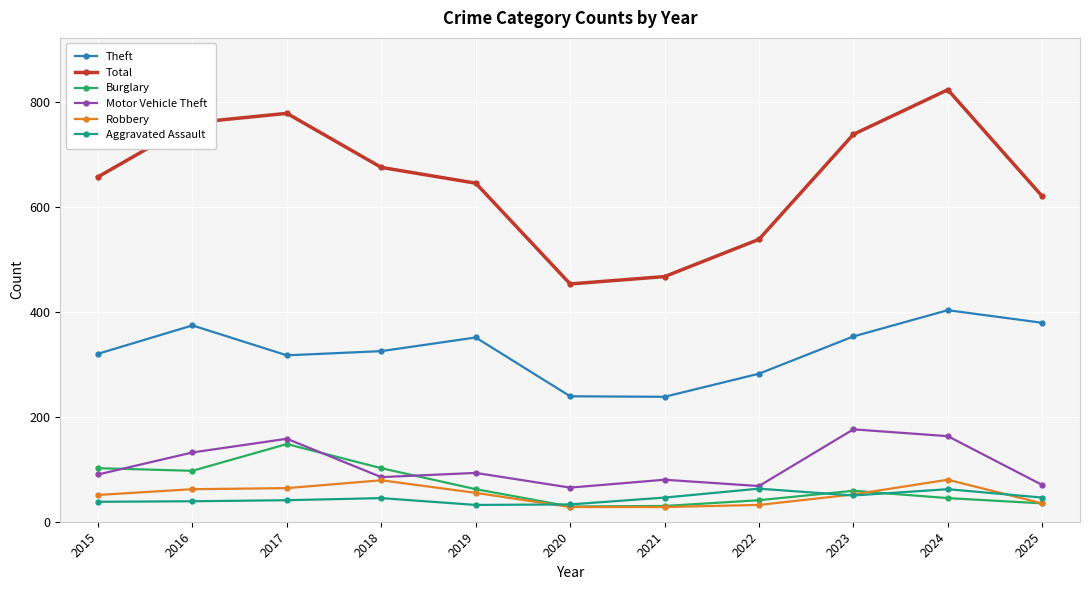

Is it true that Total equals 376 at 2017?

False